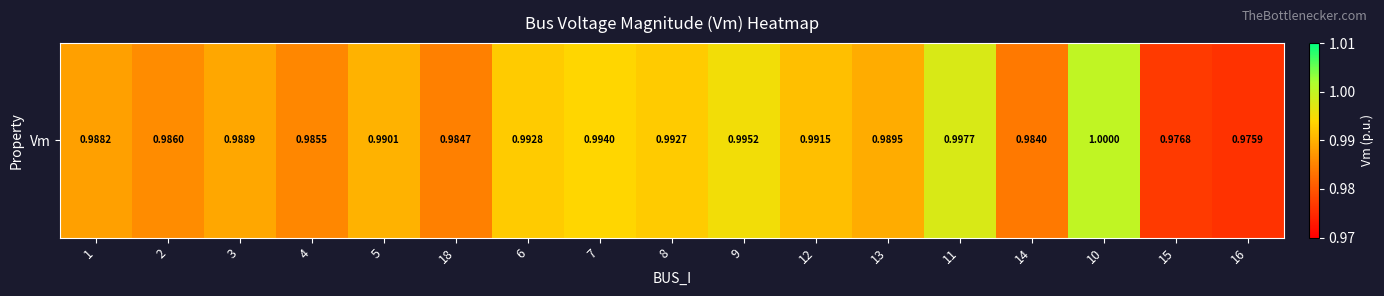

Which label corresponds to the largest value in the chart?

10